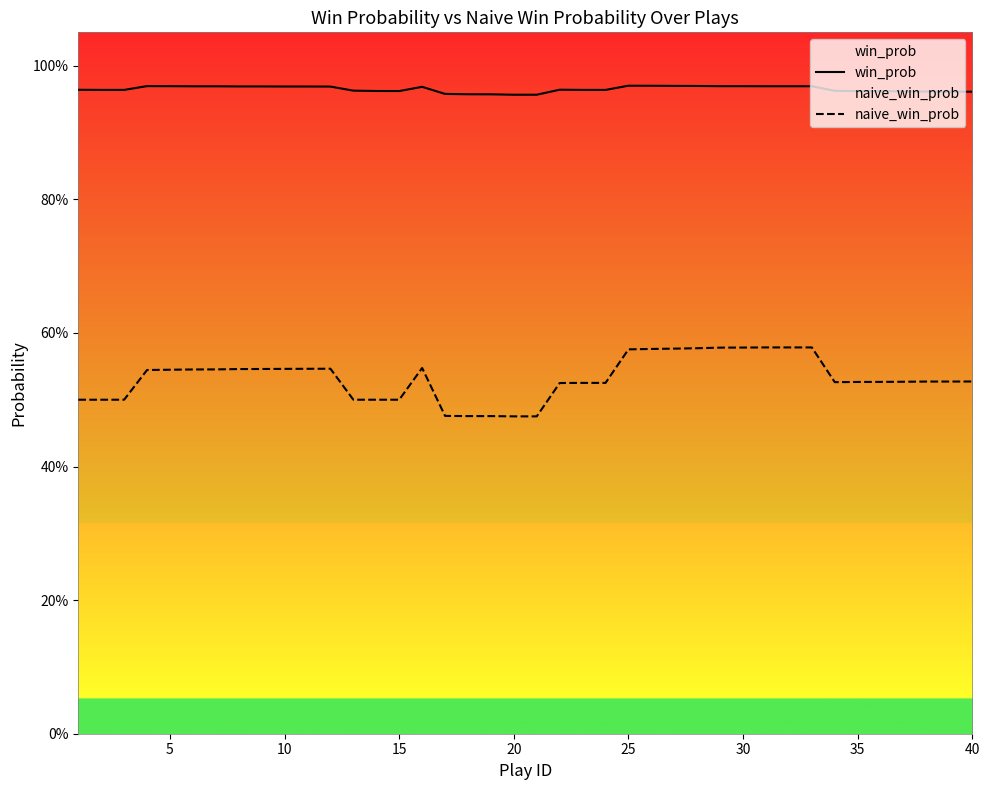

The value of win_prob at 5 is 1.0. True or false?

True